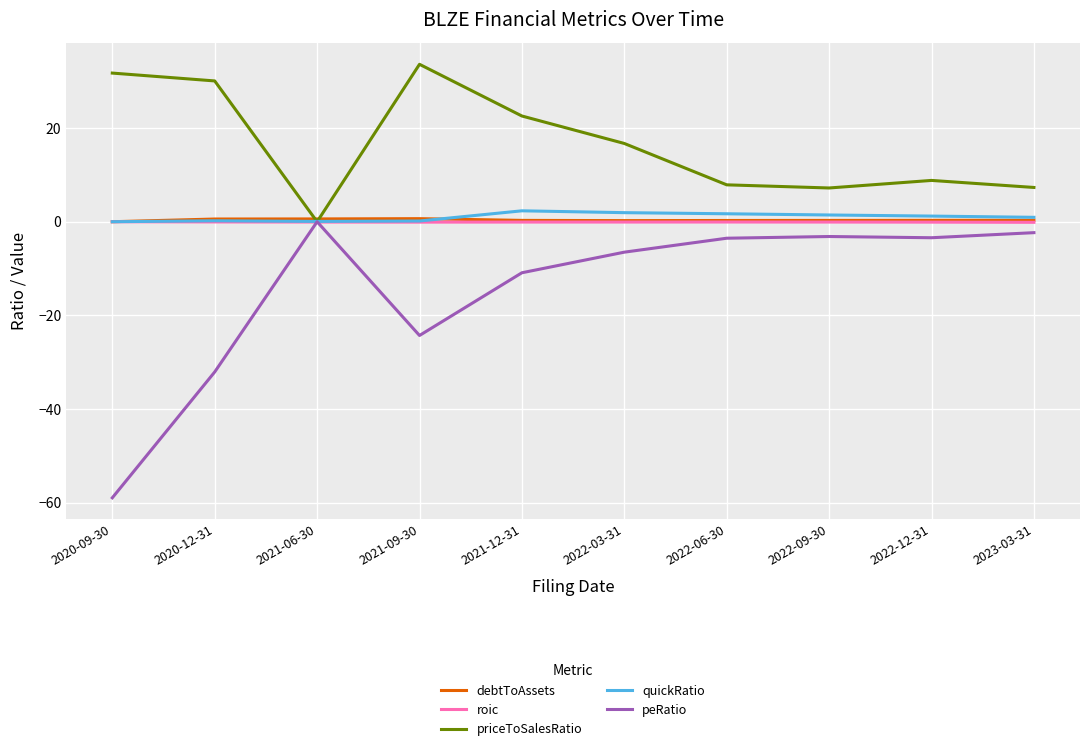

The peRatio series shows -77.0 at 2020-09-30. True or false?

False